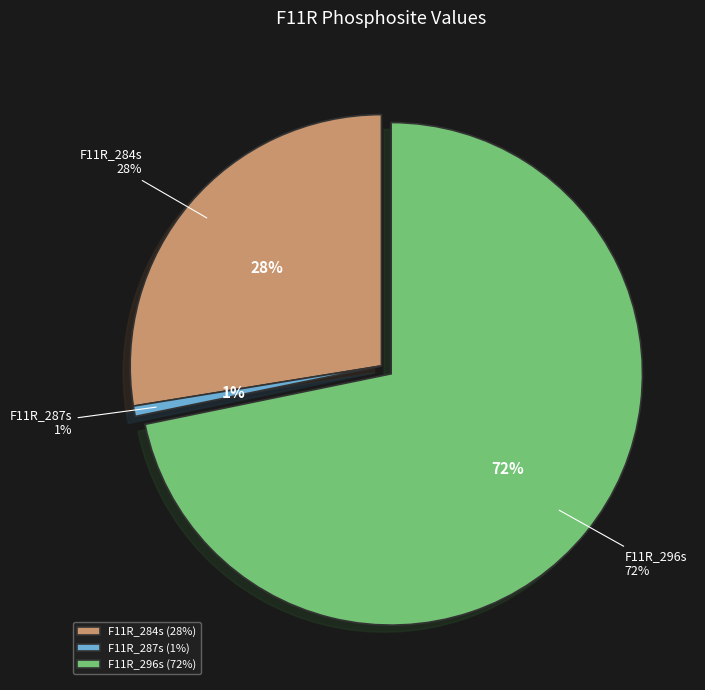

How many slices are in this pie chart?

3